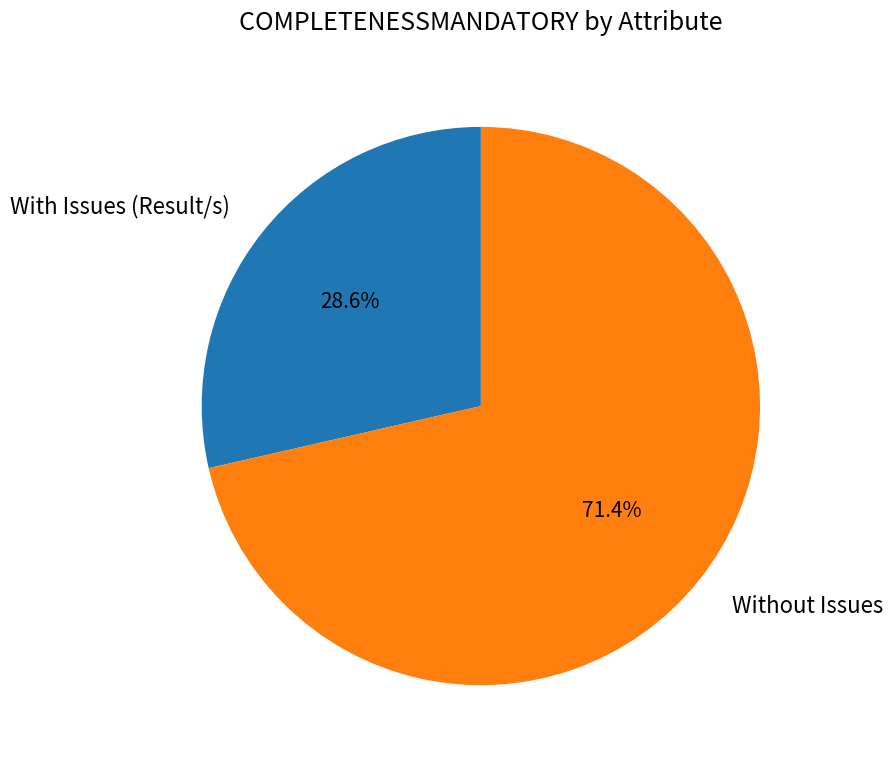

Which category has the smallest portion of the pie?

With Issues (Result/s)